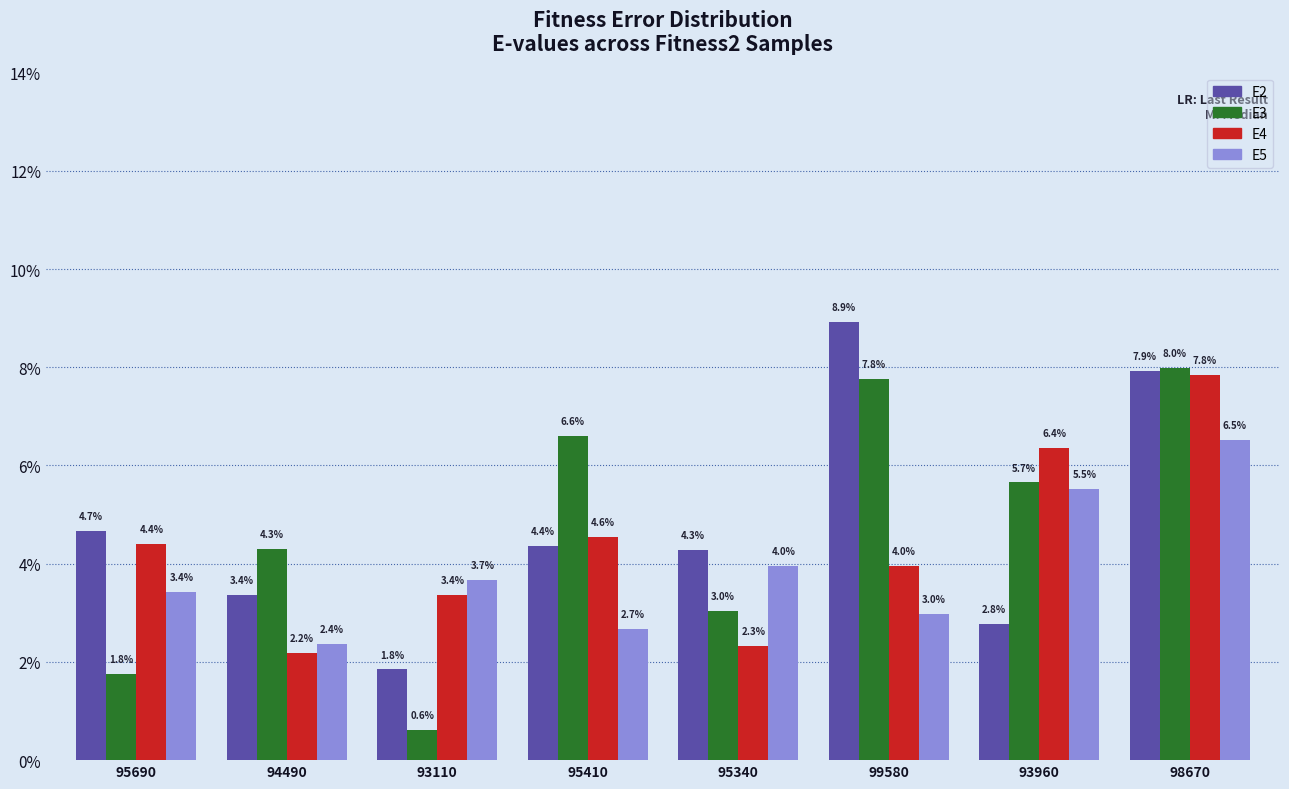

Which series has the largest range (max minus min)?

E3